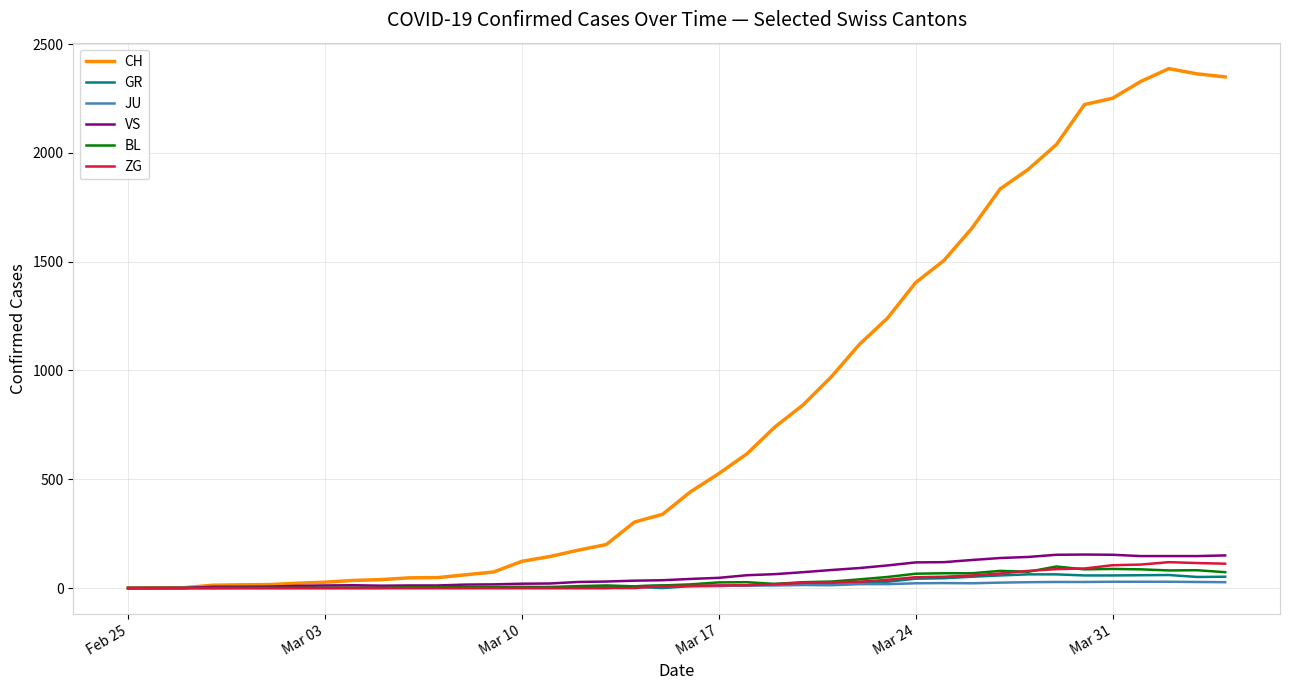

Which series has the largest total across all categories?

CH